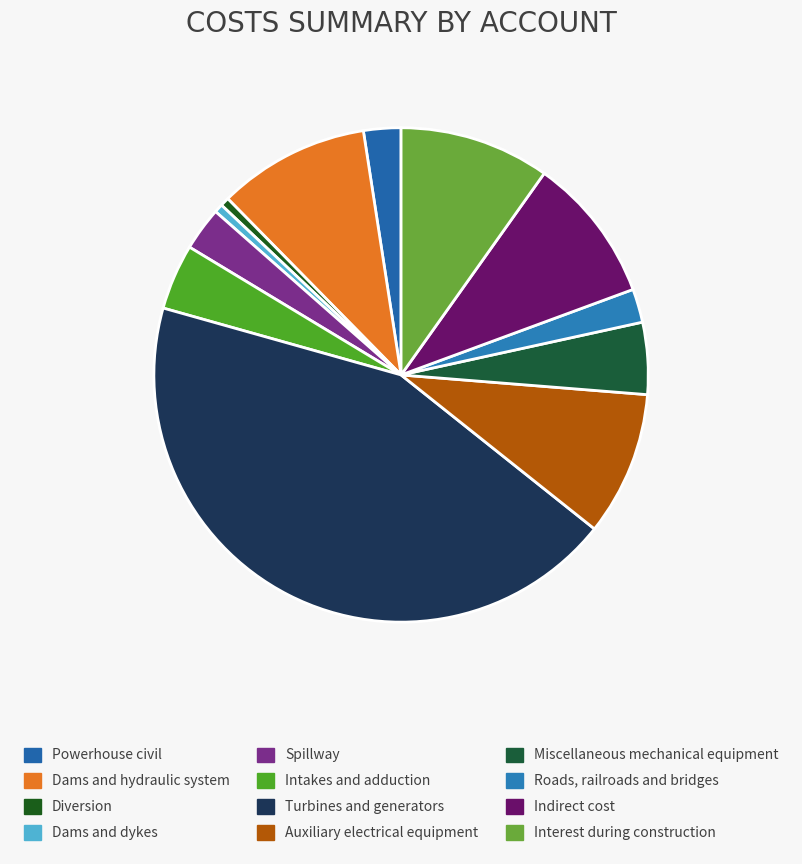

Rank the categories by value from lowest to highest.

Dams and dykes, Diversion, Roads, railroads and bridges, Powerhouse civil, Spillway, Intakes and adduction, Miscellaneous mechanical equipment, Auxiliary electrical equipment, Indirect cost, Interest during construction, Dams and hydraulic system, Turbines and generators